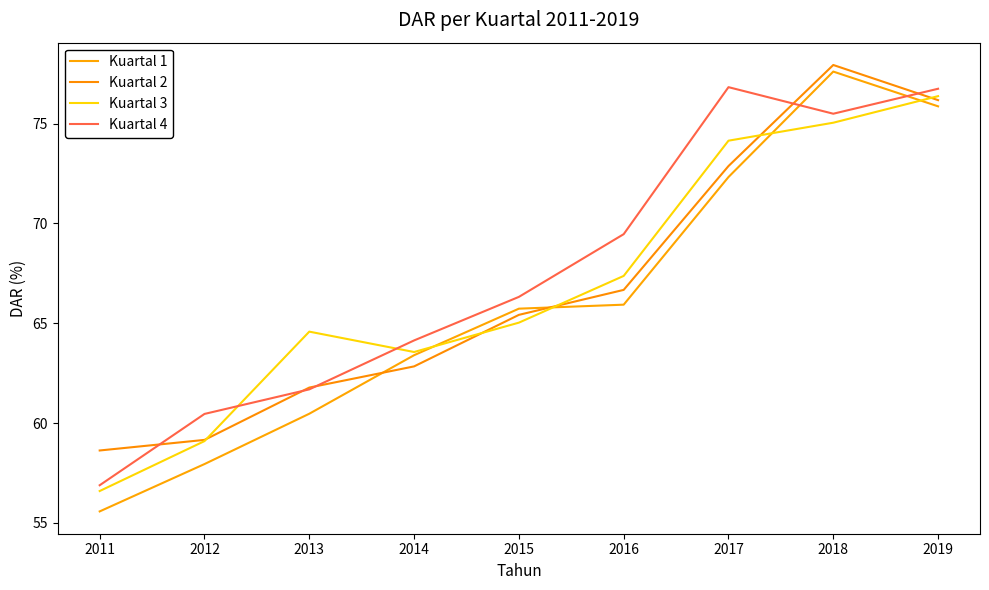

How many lines are shown in the chart?

4